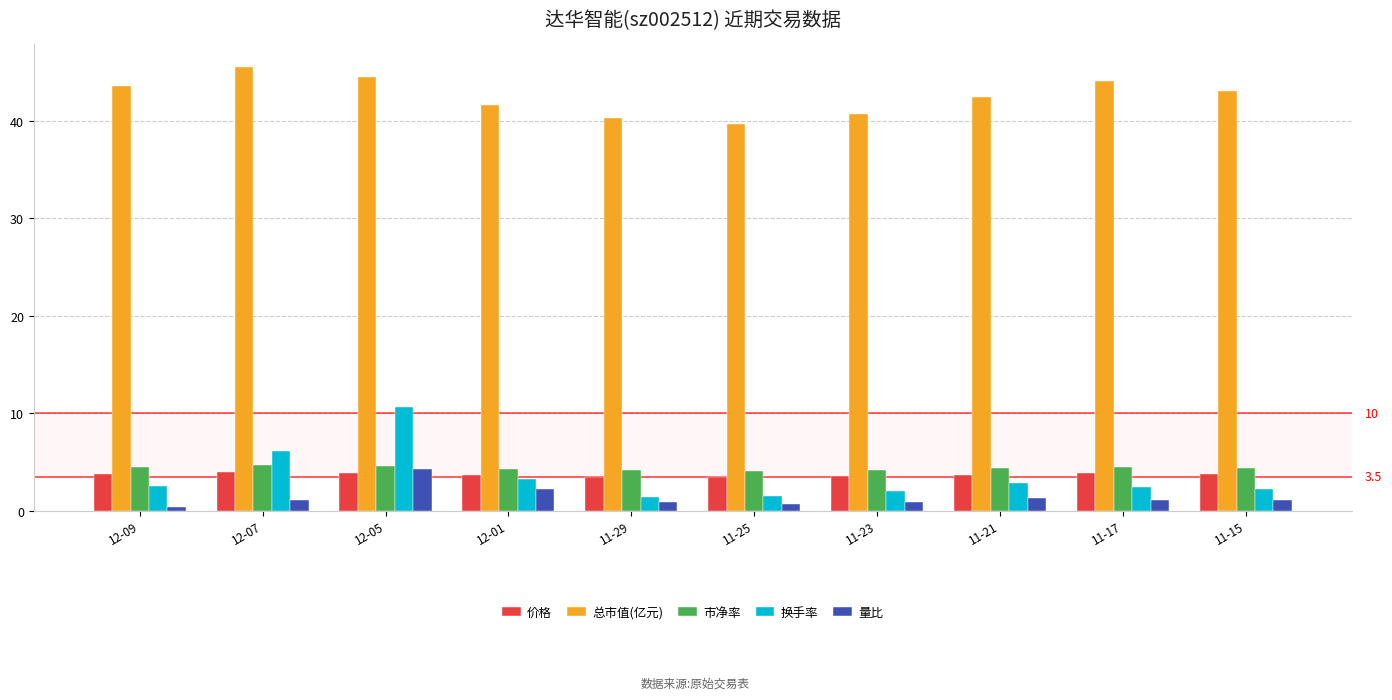

Count the number of data series in this chart.

5